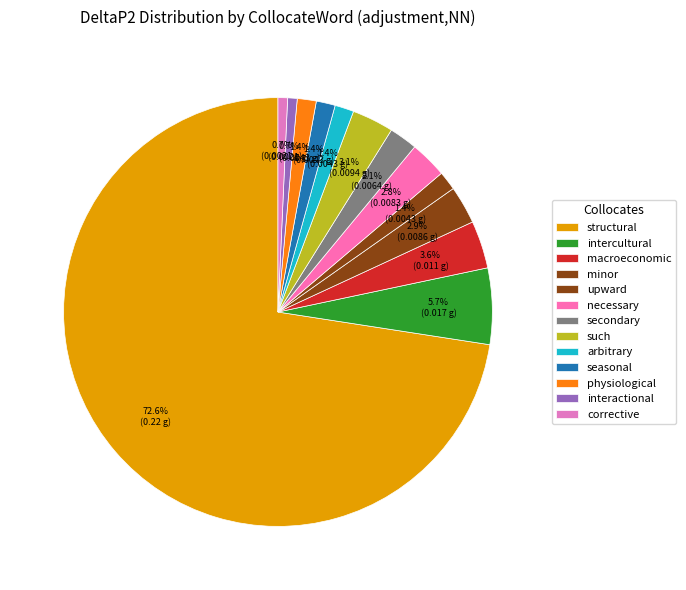

Count the number of slices in the pie.

13